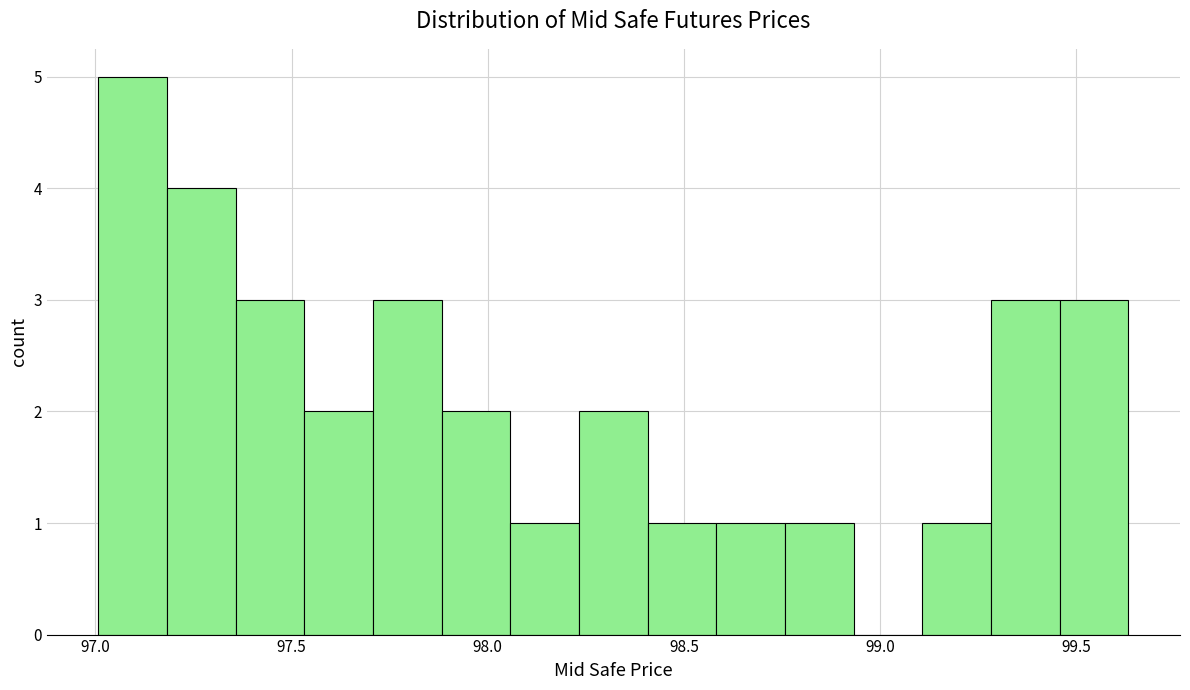

Read against the x-axis, roughly where is the centre of the tallest bar?

97.10